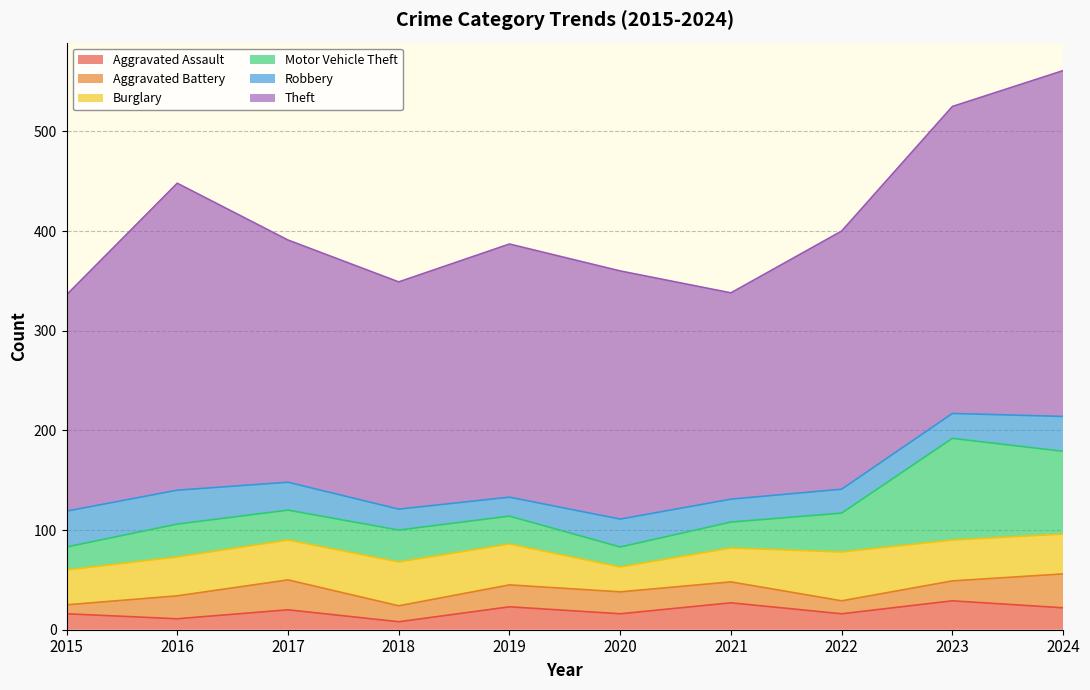

What are all the series names shown in the legend?

Aggravated Assault, Aggravated Battery, Burglary, Motor Vehicle Theft, Robbery, Theft